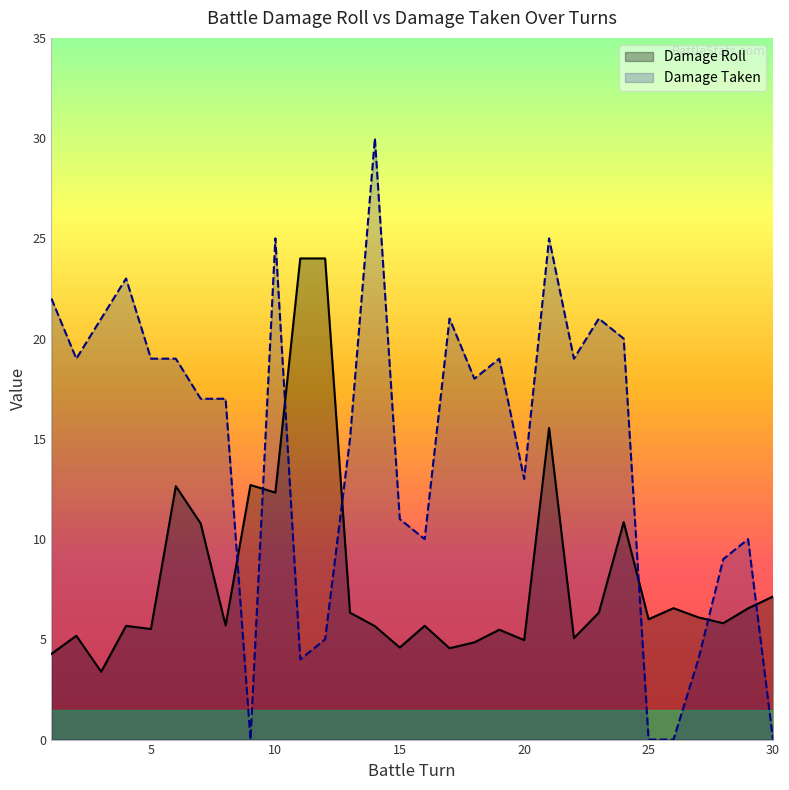

Reading left to right, extract all data points from this chart.

Damage Roll: 4.3	5.2	3.4	5.7	5.5	12.6	10.8	5.7	12.7	12.3	24.0	24.0	6.3	5.7	4.6	5.7	4.6	4.8	5.5	5.0	15.5	5.1	6.3	10.8	6.0	6.6	6.1	5.8	6.5	7.1
Damage Taken: 22.0	19.0	21.0	23.0	19.0	19.0	17.0	17.0	0.0	25.0	4.0	5.0	15.0	30.0	11.0	10.0	21.0	18.0	19.0	13.0	25.0	19.0	21.0	20.0	0.0	0.0	4.0	9.0	10.0	0.0